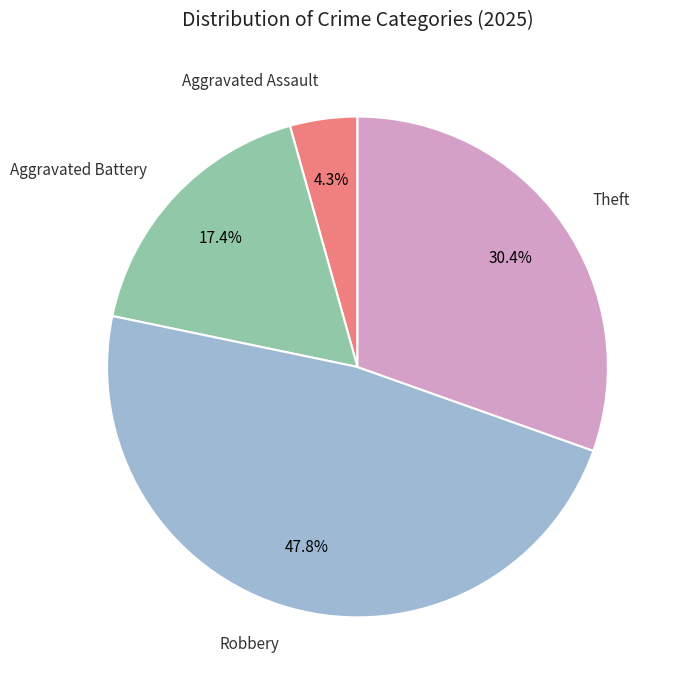

Does any single category account for the majority?

No